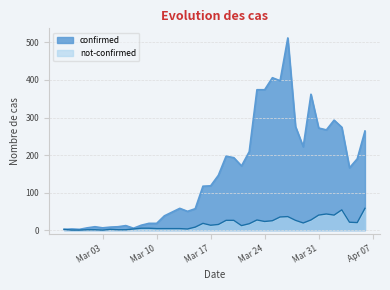

Which series has the widest spread of values?

confirmed